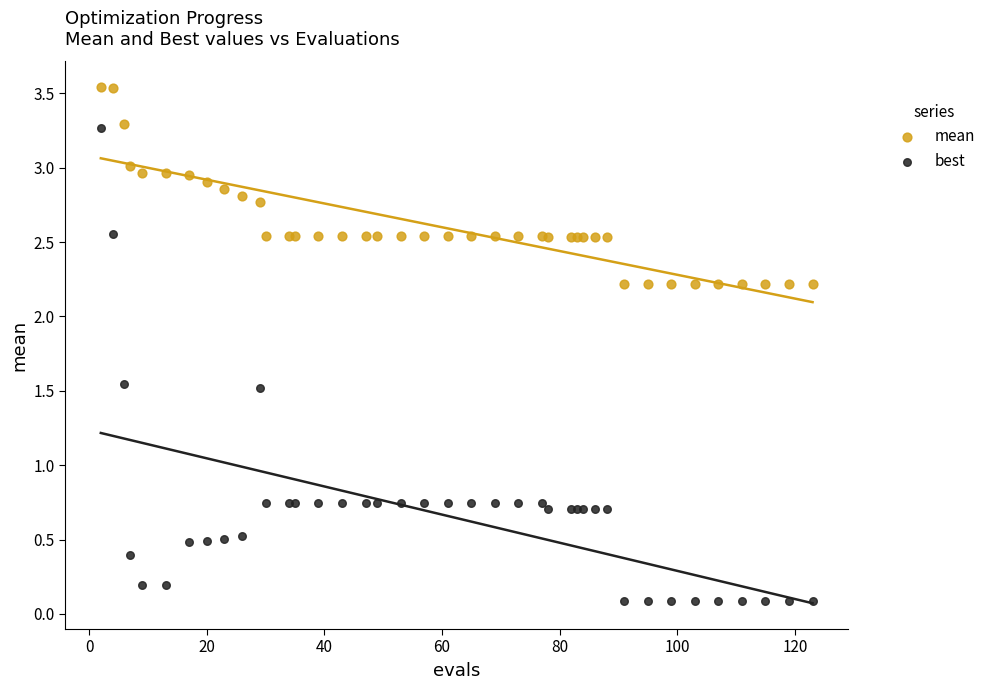

Which series contains the lowest Y value?

best